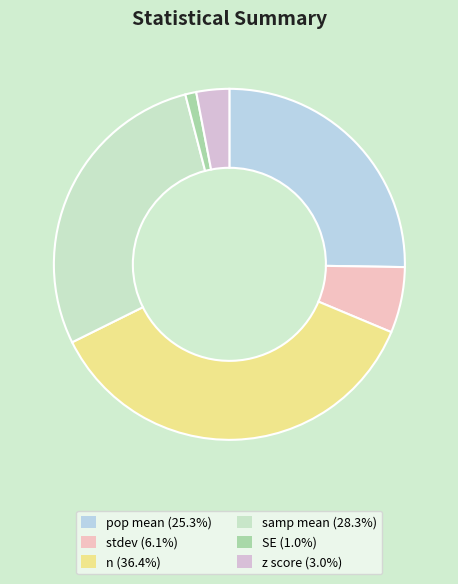

True or false: pop mean accounts for 36% of the total.

False